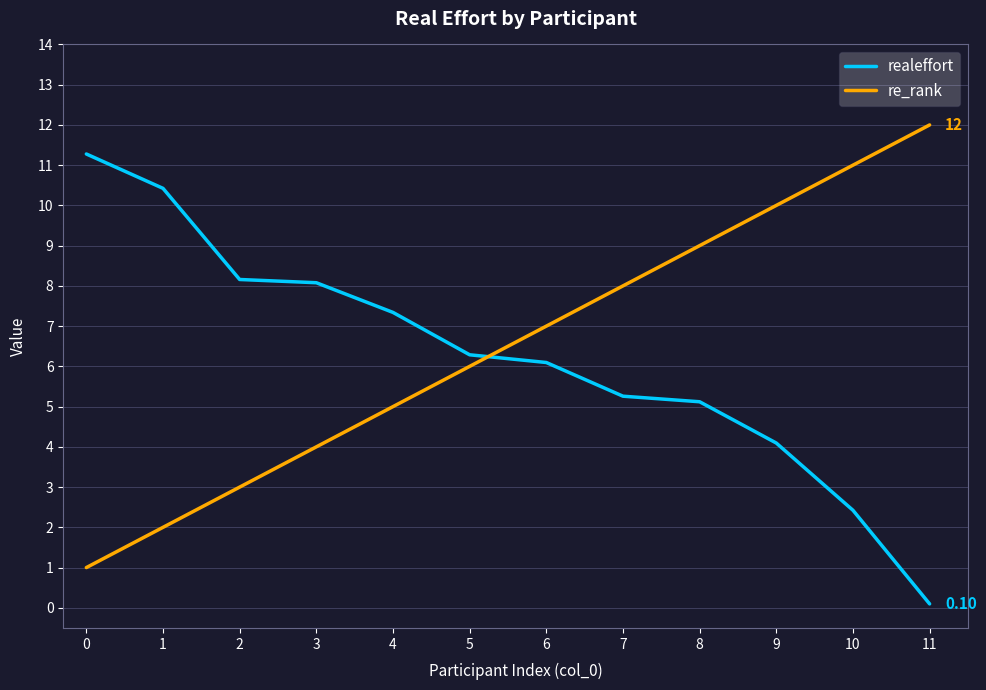

What are all the series names shown in the legend?

realeffort, re_rank